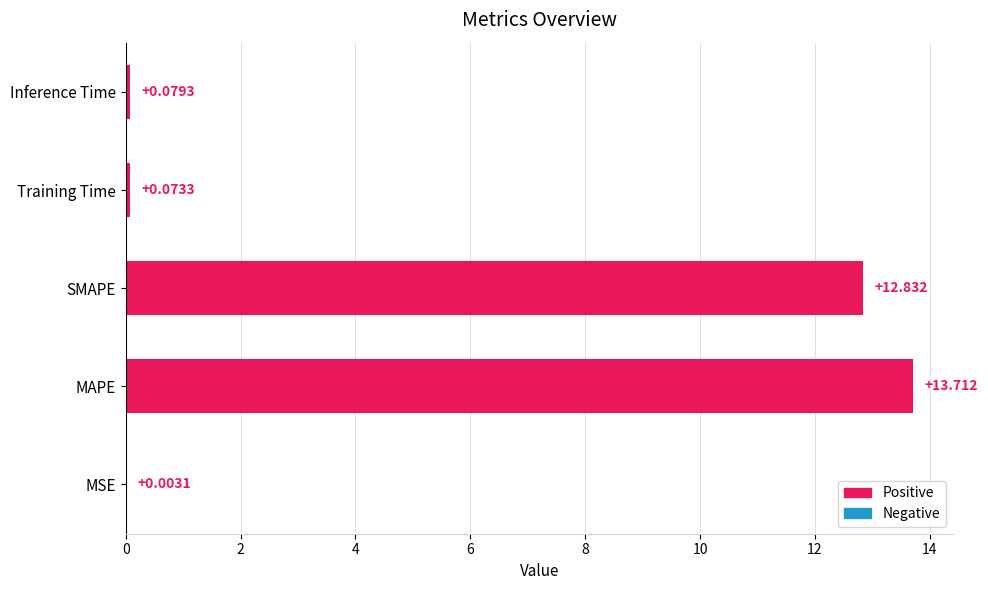

Where is the data nearest to the value 6?

Inference Time